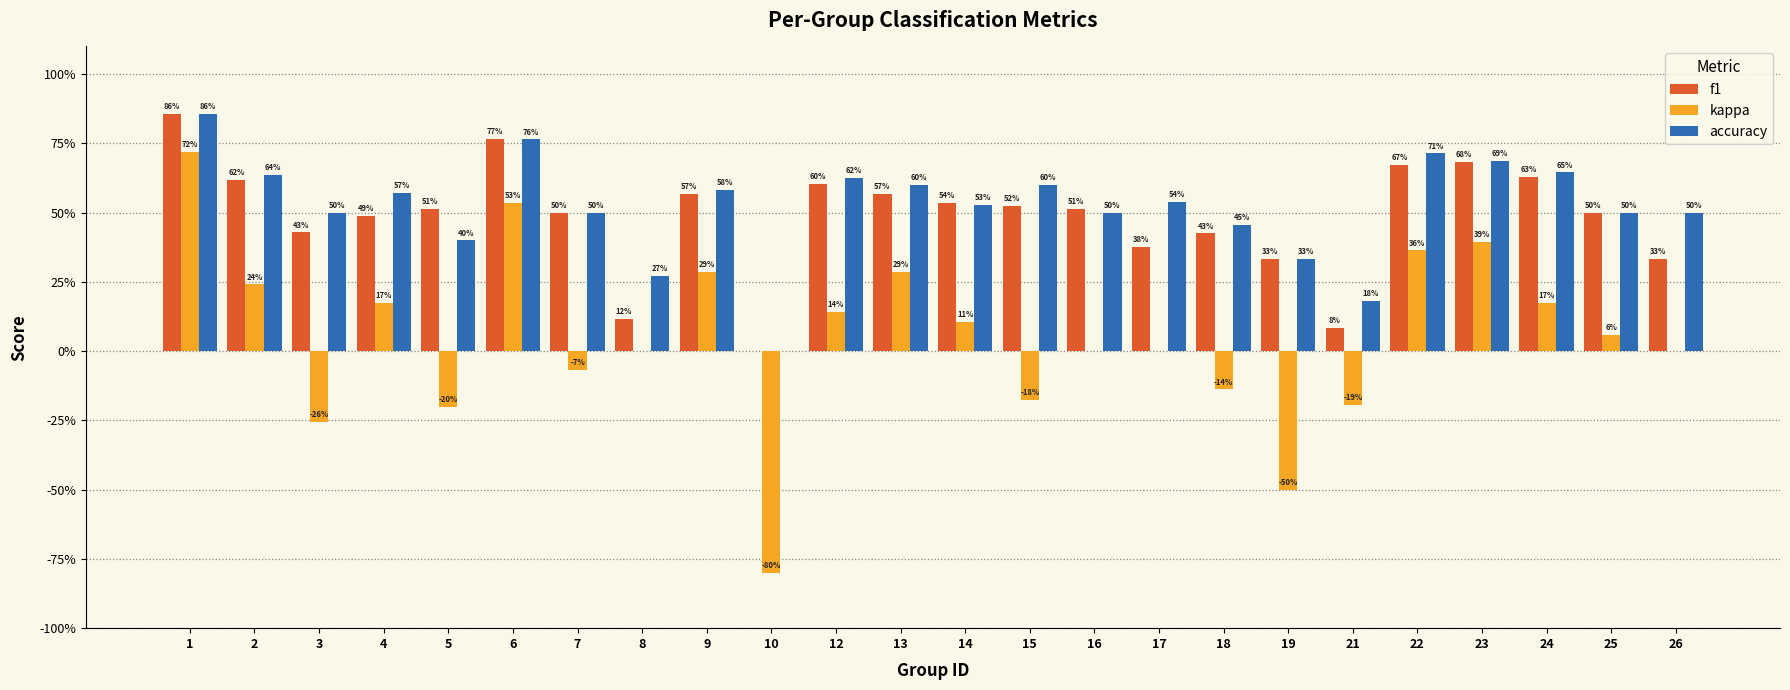

Are the bars horizontal?

No